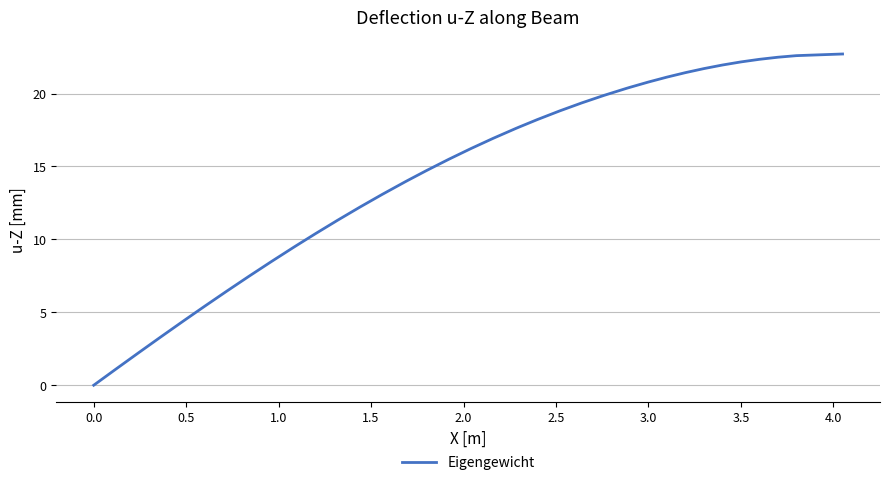

What is the difference between the maximum and minimum values?

22.7